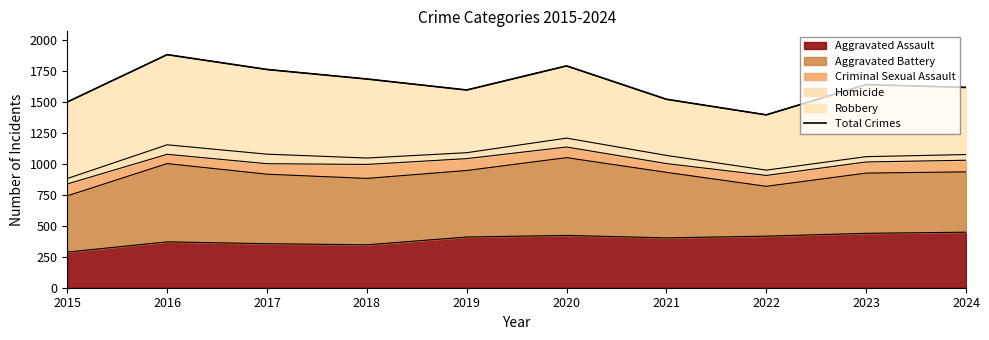

At which category does the data reach its first local peak?

2016